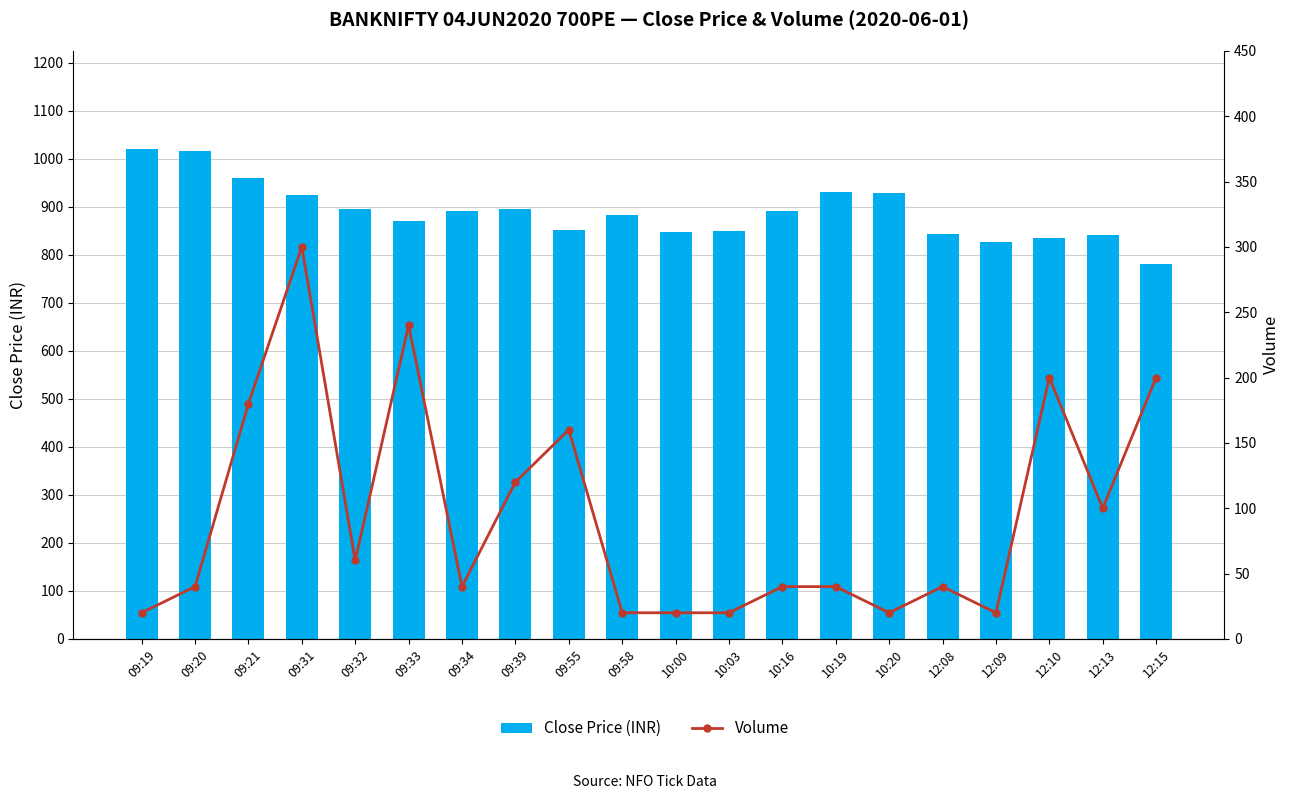

At which label does Close Price (INR) first exceed 890?

09:19